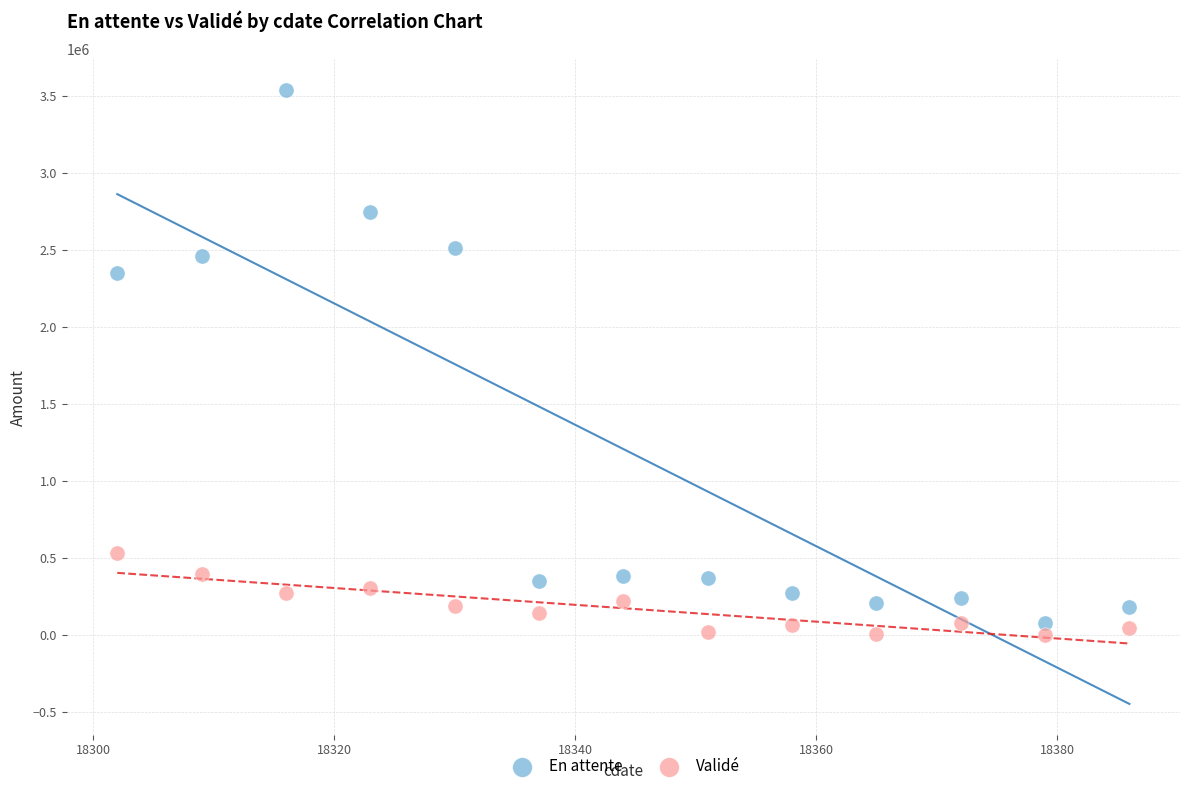

Across all data points, what is the range of X values (max minus min)?

84.0